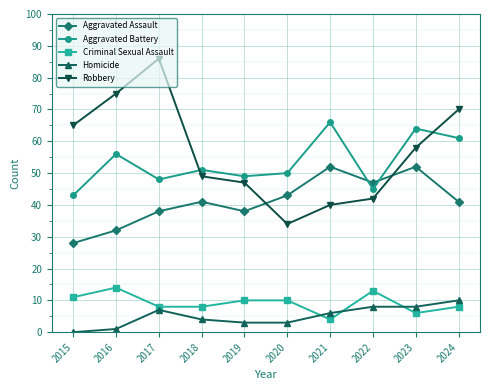

Between 2015 and 2024, which series saw the biggest shift?

Aggravated Battery